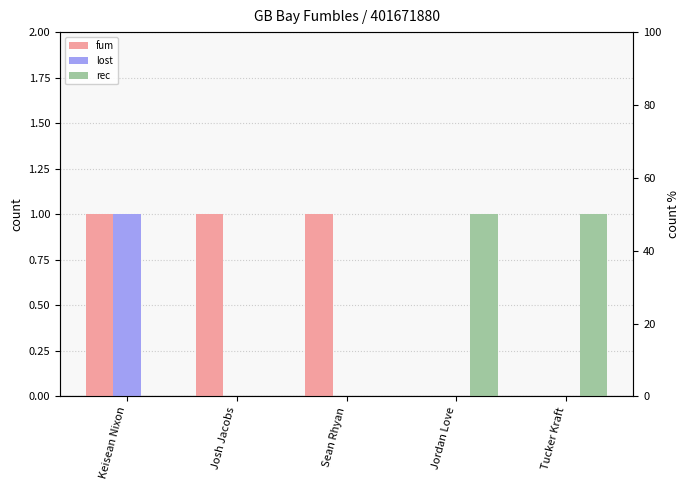

Reading left to right, transcribe all the data shown in this chart.

fum: 1	1	1	0	0
lost: 1	0	0	0	0
rec: 0	0	0	1	1